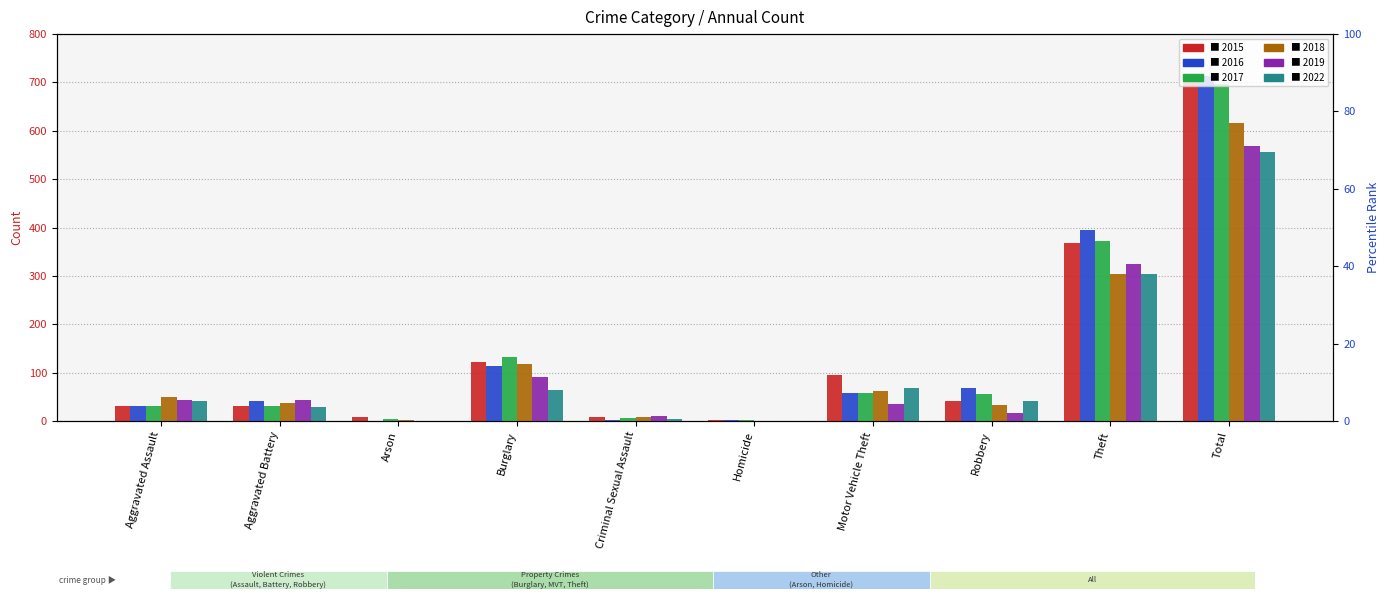

Reading right to left, extract all data points from this chart.

2015: 713	369	41	96	3	9	123	9	31	32
2016: 713	394	69	59	2	2	113	1	41	32
2017: 697	372	55	59	2	7	133	5	32	32
2018: 616	305	33	63	0	9	117	2	37	50
2019: 568	325	17	35	0	11	92	1	44	43
2022: 556	304	42	69	1	5	65	0	29	41